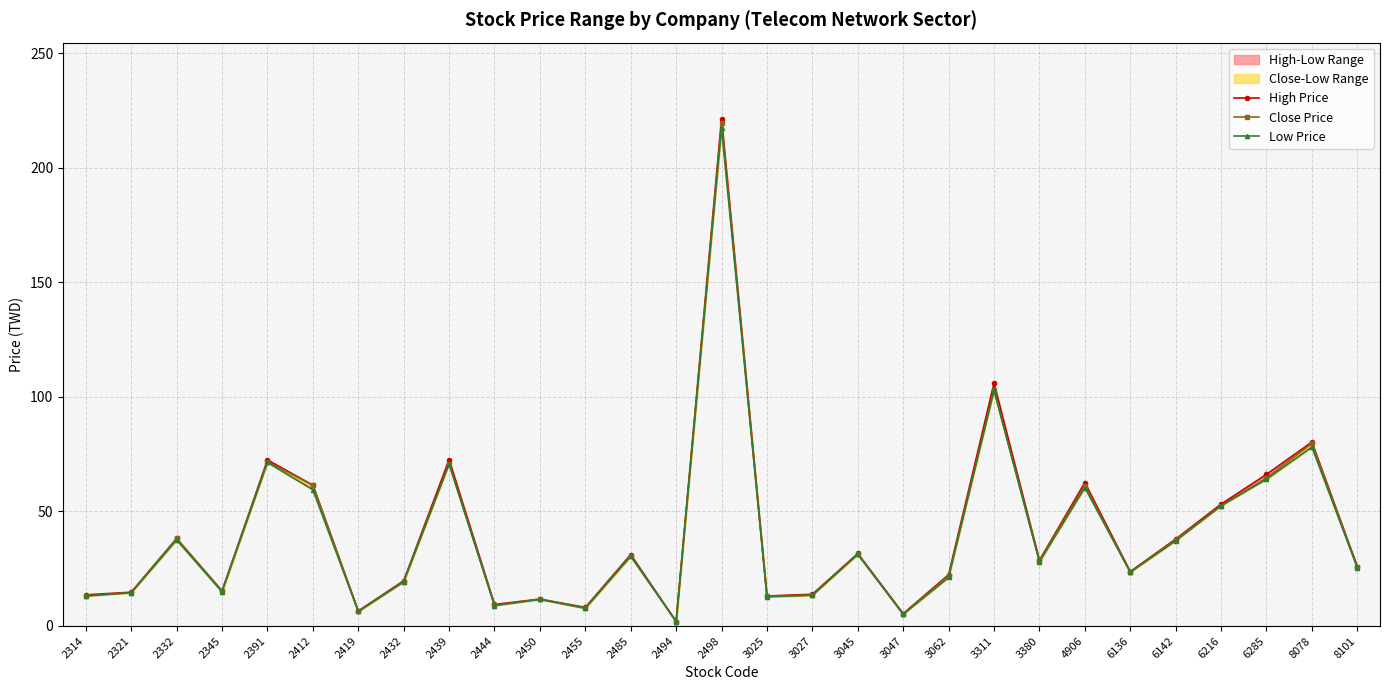

Rank the series by their average value, from highest to lowest.

High Price, Close Price, Low Price